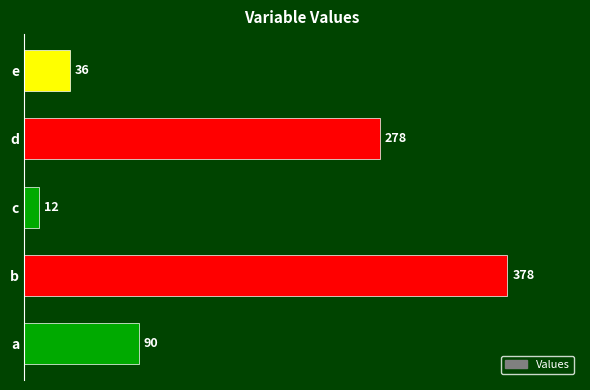

Where is the data nearest to the value 195?

d